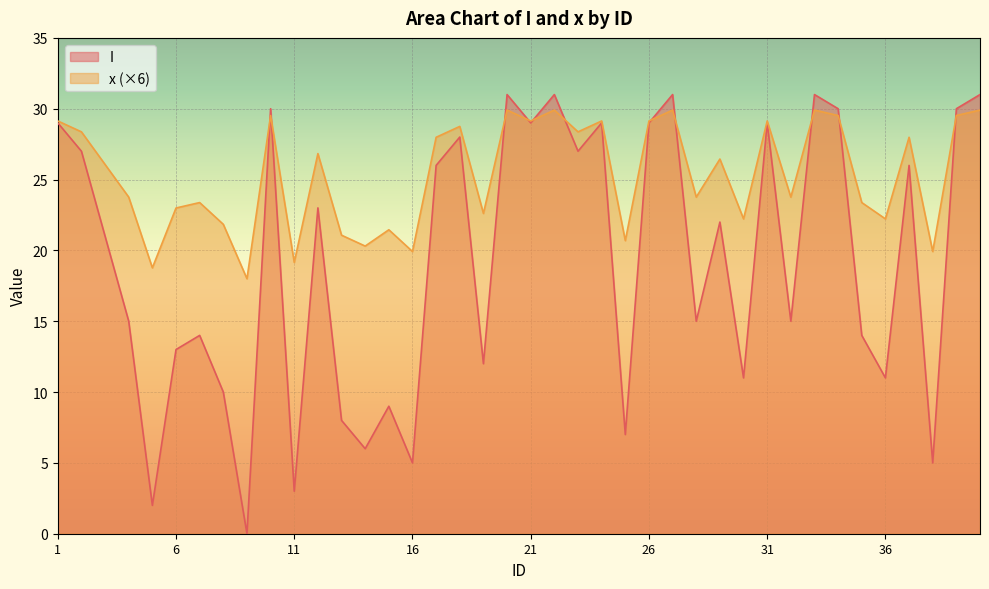

Where does the I series first go above 22?

1